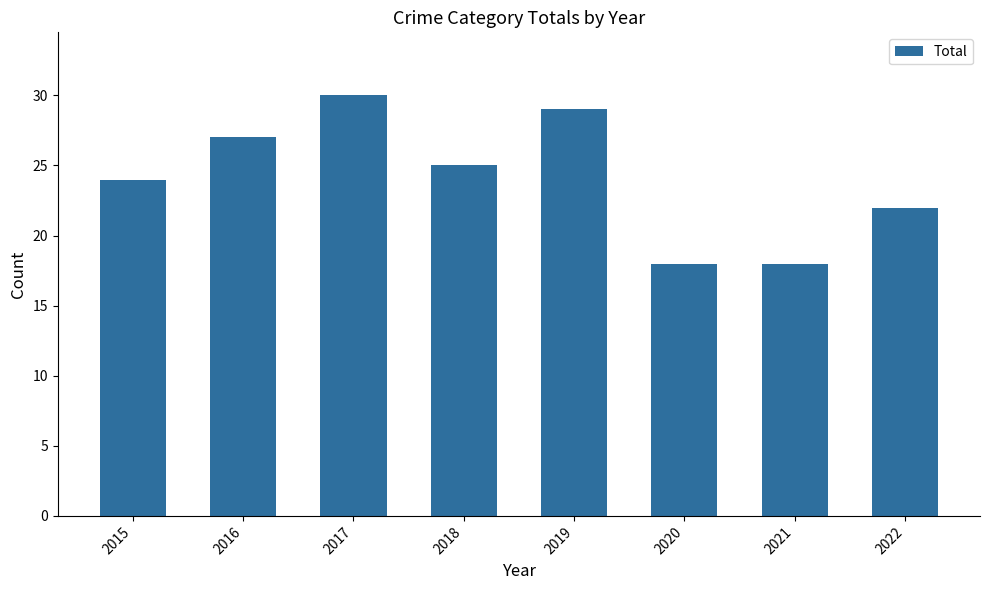

Does the chart contain any negative values?

No